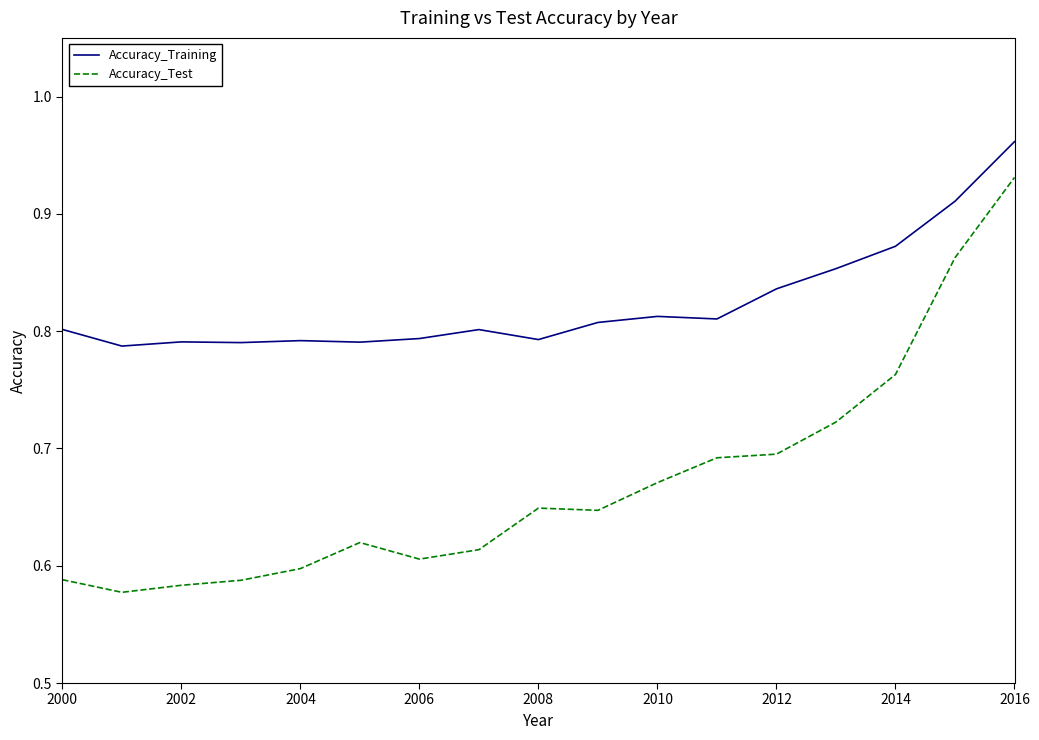

Which series has the largest range (max minus min)?

Accuracy_Test